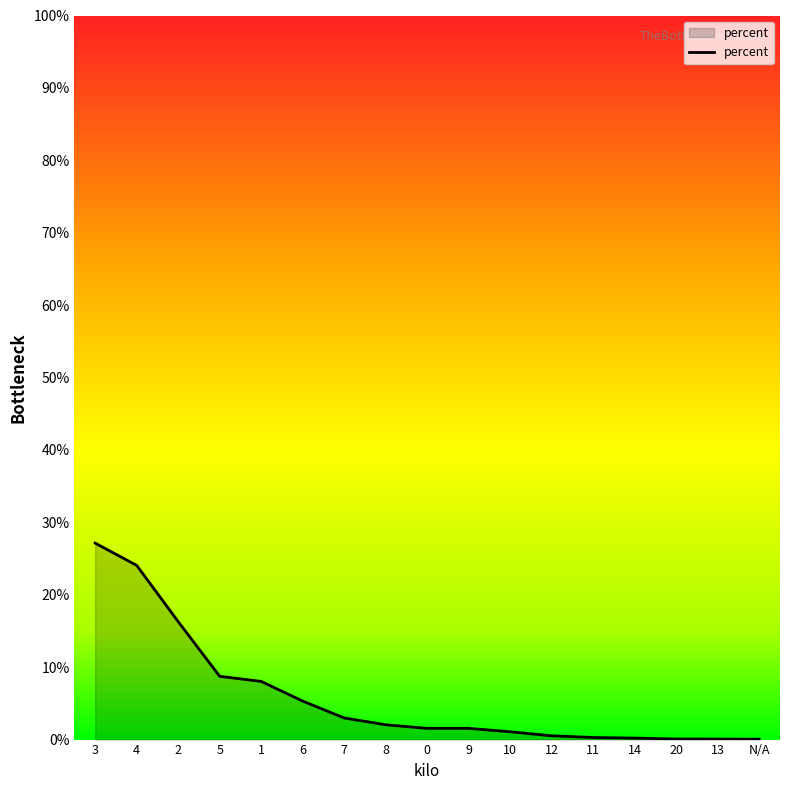

Which has a higher value, 10 or N/A?

10